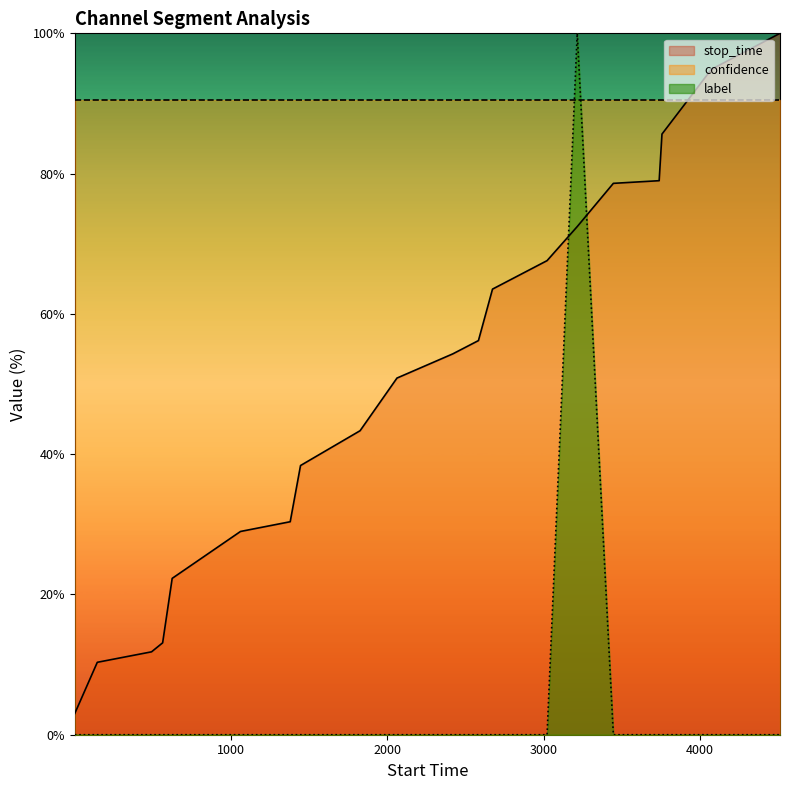

True or false: stop_time has a value of 67.6 at 3022.

True